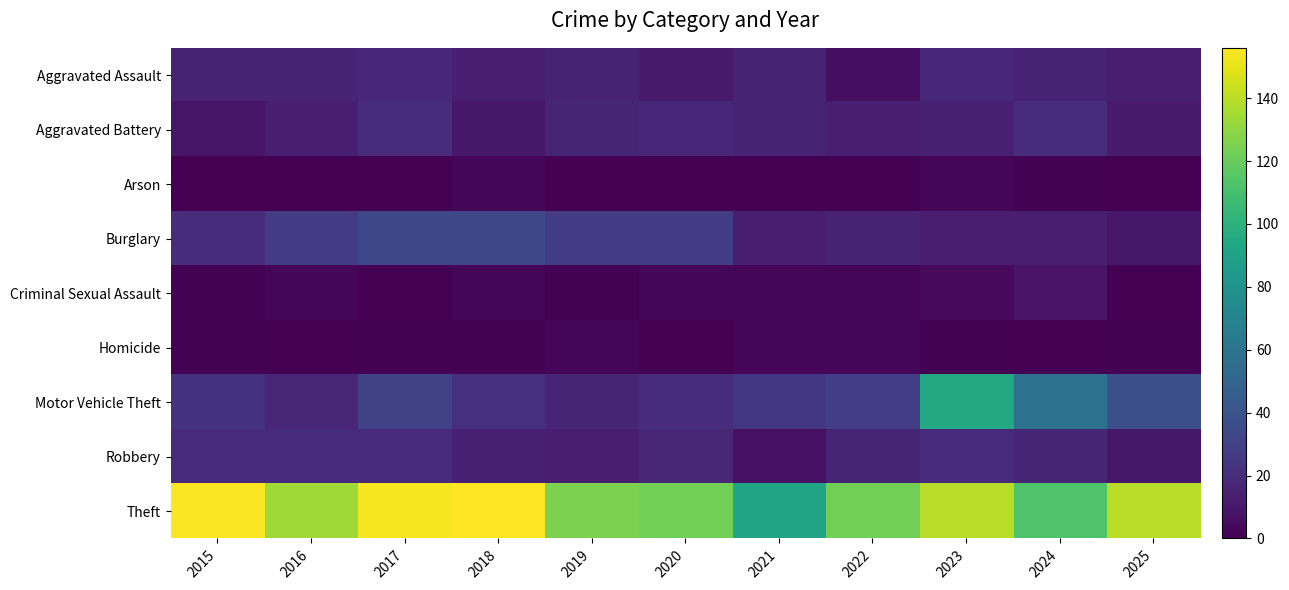

Rank the series by their maximum value, from highest to lowest.

Theft, Motor Vehicle Theft, Burglary, Aggravated Battery, Robbery, Aggravated Assault, Criminal Sexual Assault, Arson, Homicide